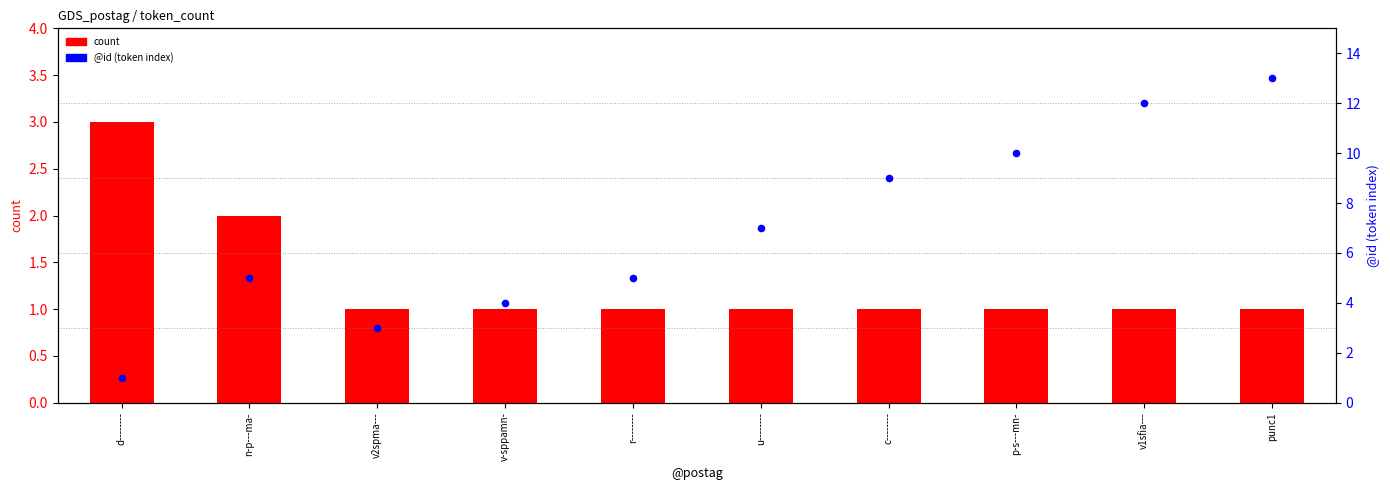

What is the total value across all series at v-sppamn-?

5